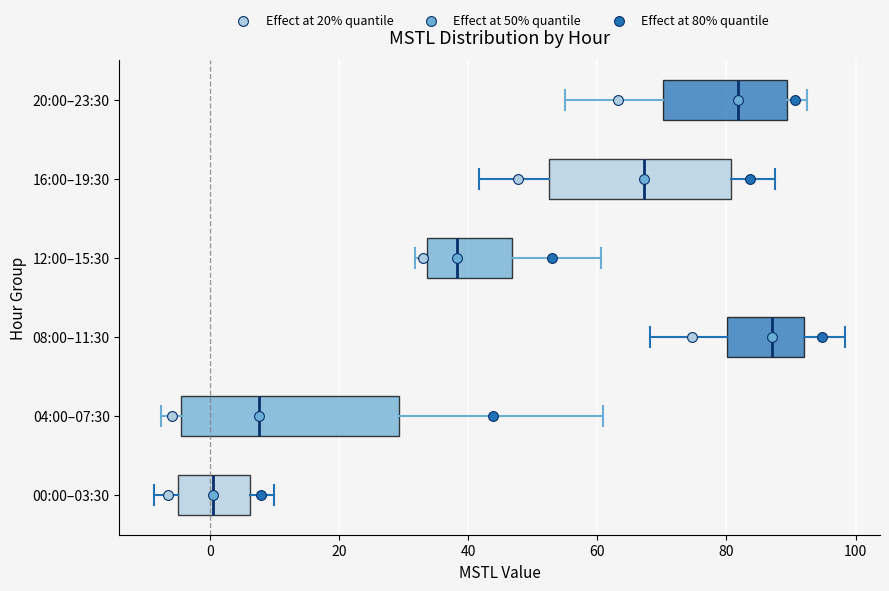

Reading bottom to top, read every box against the x-axis: the position of its median line, the range the box covers, and the ends of its whiskers. The values are not printed on the chart, so give them approximately, as read against the axis.

00:00–03:30: median 0, box -4 to 6, whiskers -8 to 10
04:00–07:30: median 8, box -4 to 30, whiskers -8 to 60
08:00–11:30: median 86, box 80 to 92, whiskers 68 to 98
12:00–15:30: median 38, box 34 to 46, whiskers 32 to 60
16:00–19:30: median 68, box 52 to 80, whiskers 42 to 88
20:00–23:30: median 82, box 70 to 90, whiskers 56 to 92